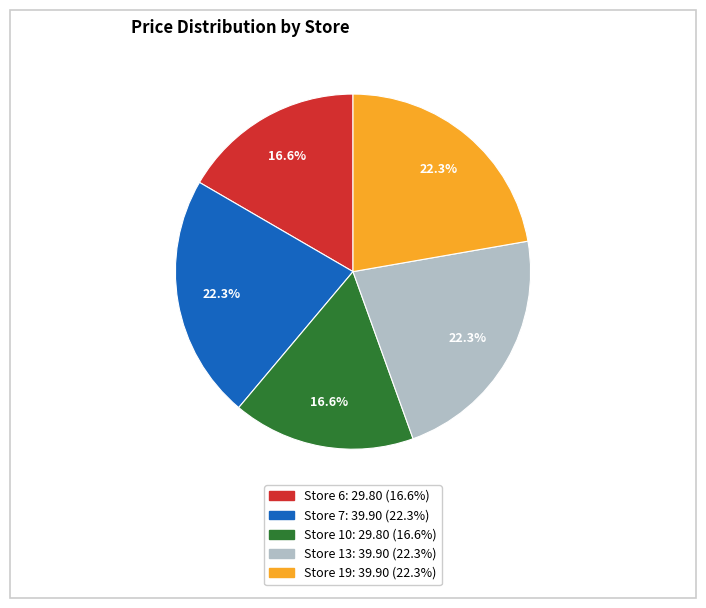

Do Store 19 and Store 10 together represent more than half of the pie?

No